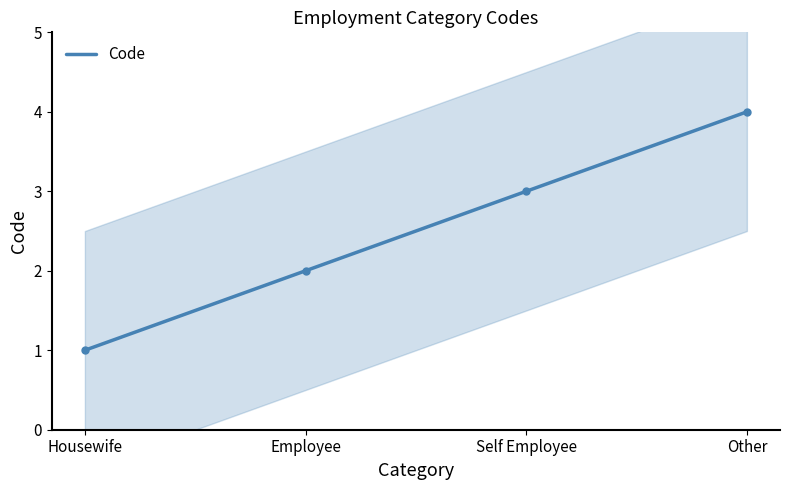

What is the difference between the values at Other and Self Employee?

1